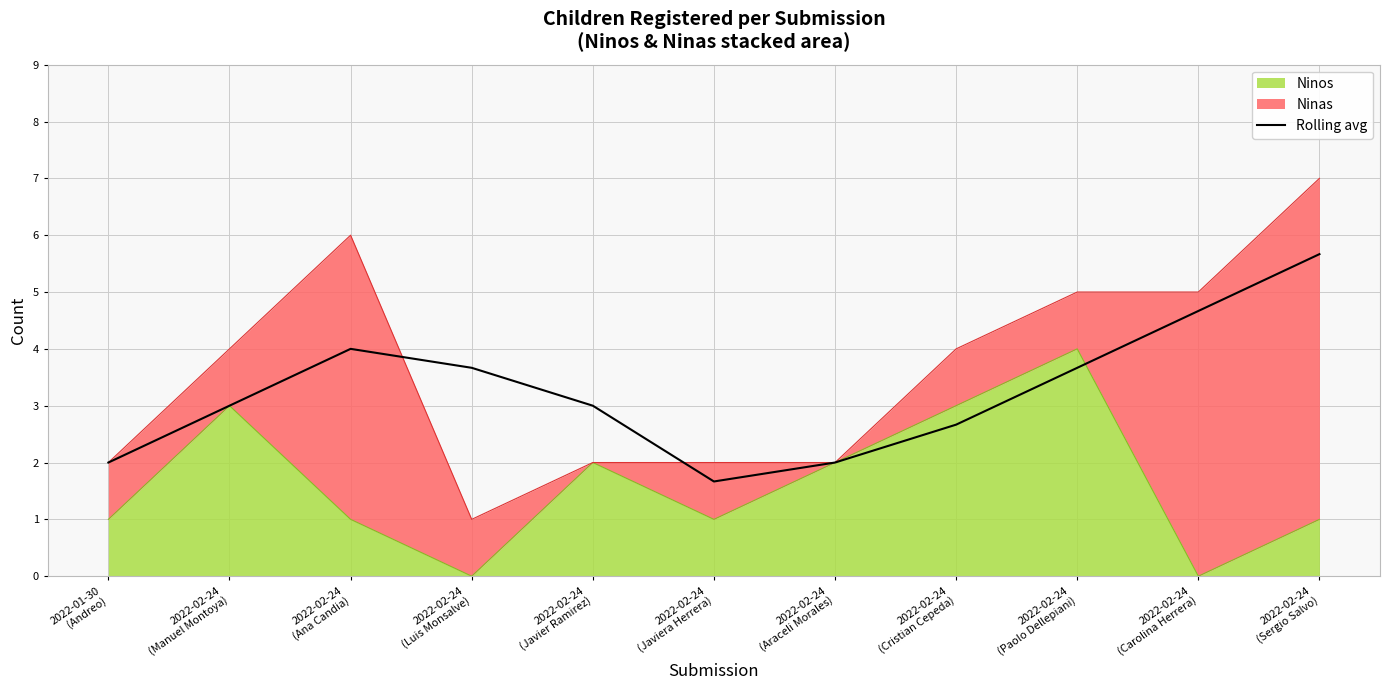

True or false: the data has more than 1 interior local peaks.

False